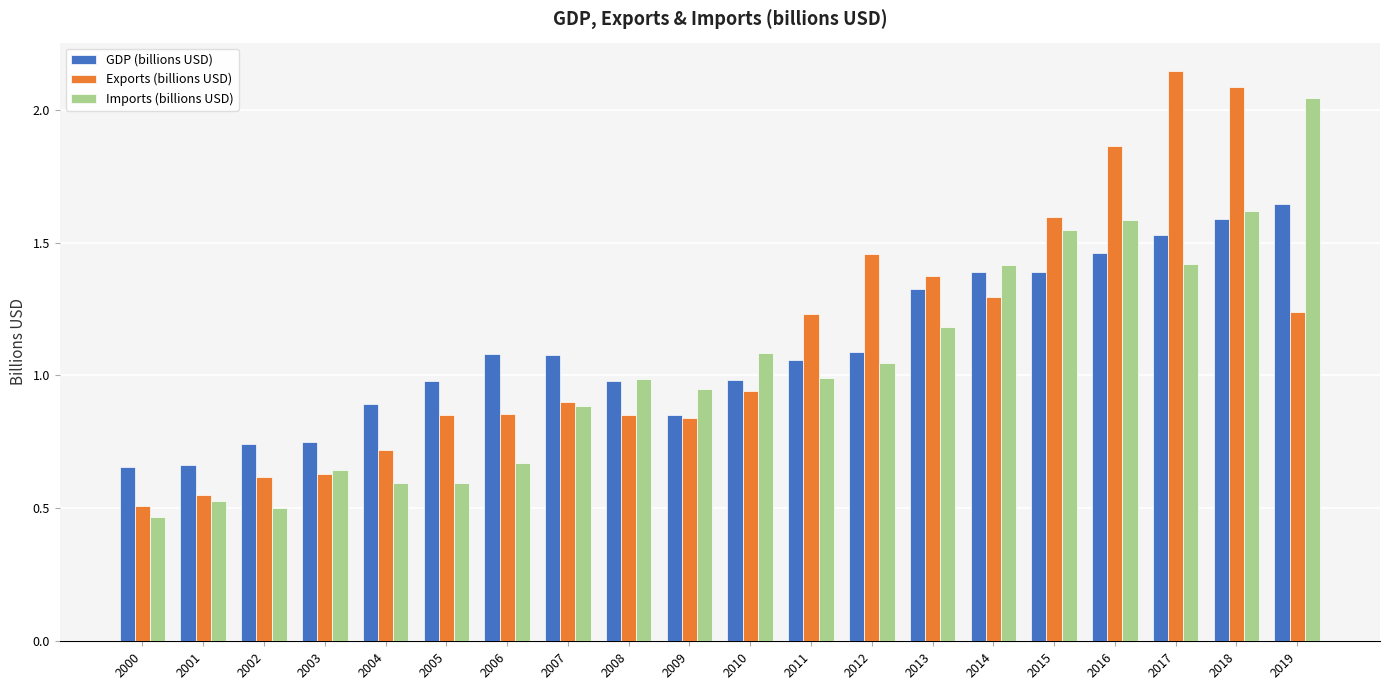

What is the total value across all series at 2015?

4.5